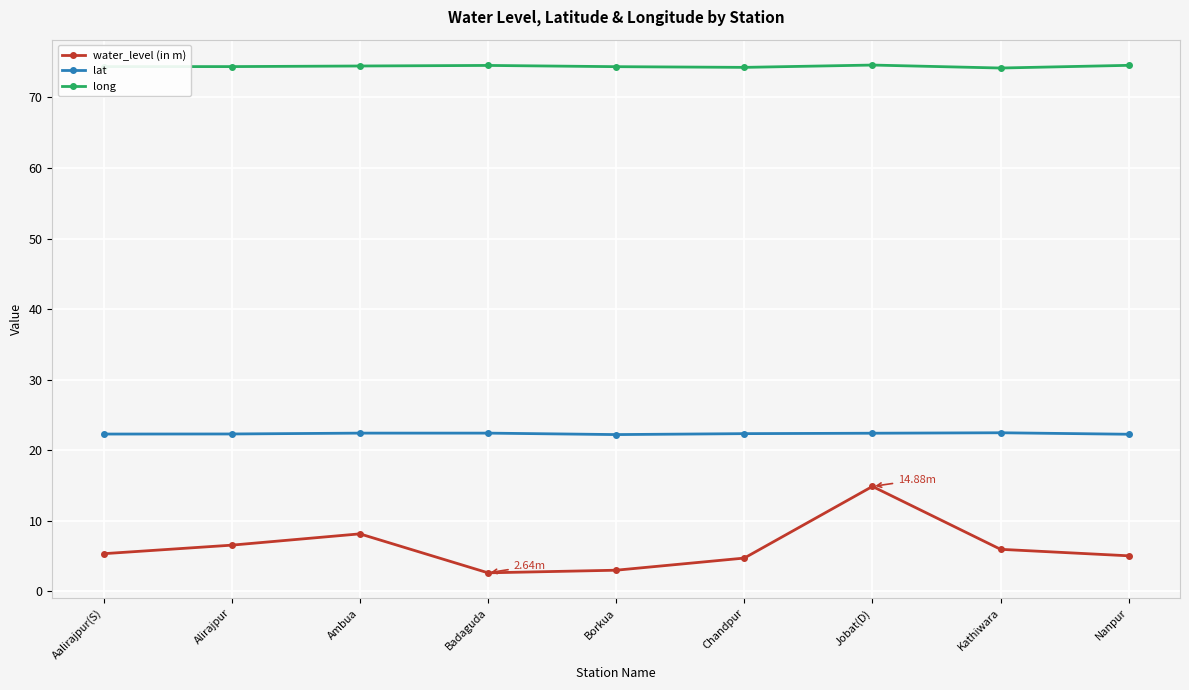

How many categories are shown in the chart?

9